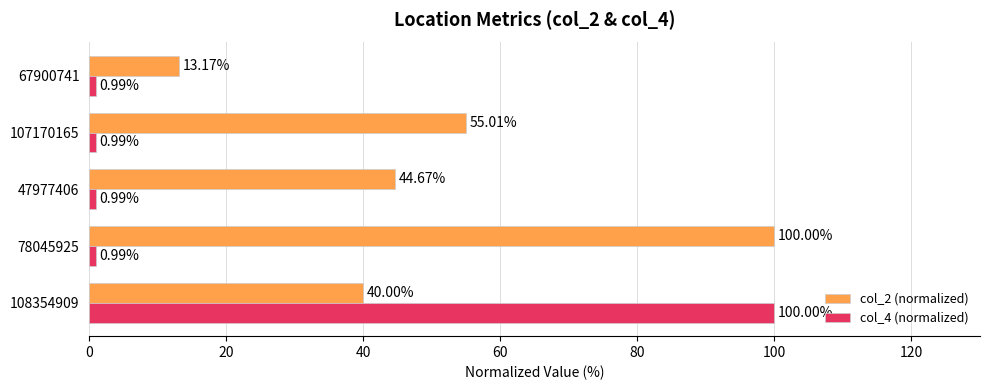

Count the number of data series in this chart.

2